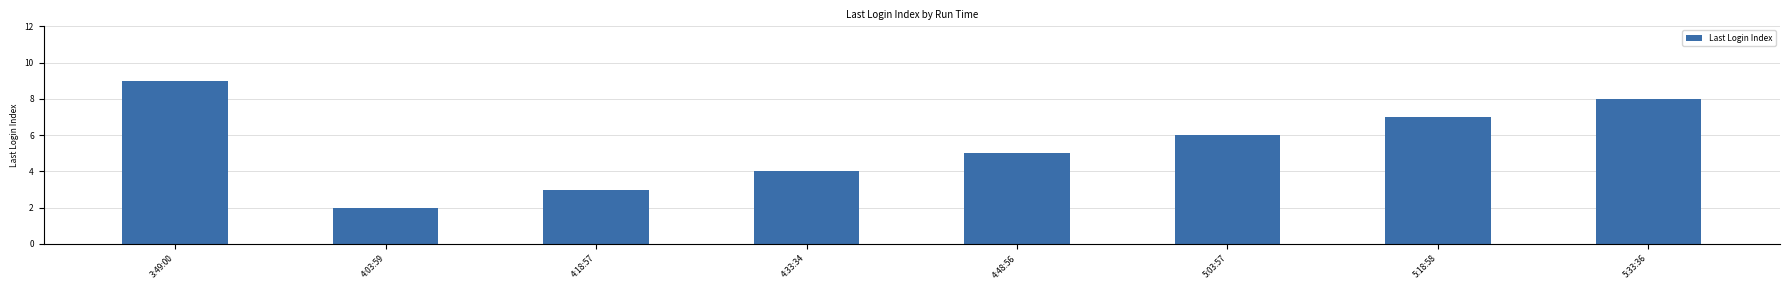

Are the bars horizontal?

No